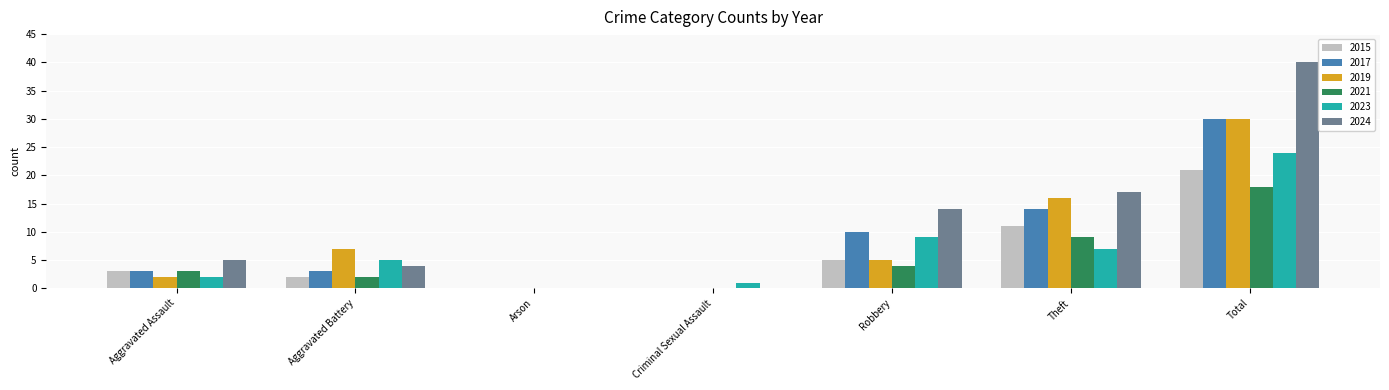

Count the number of data series in this chart.

6